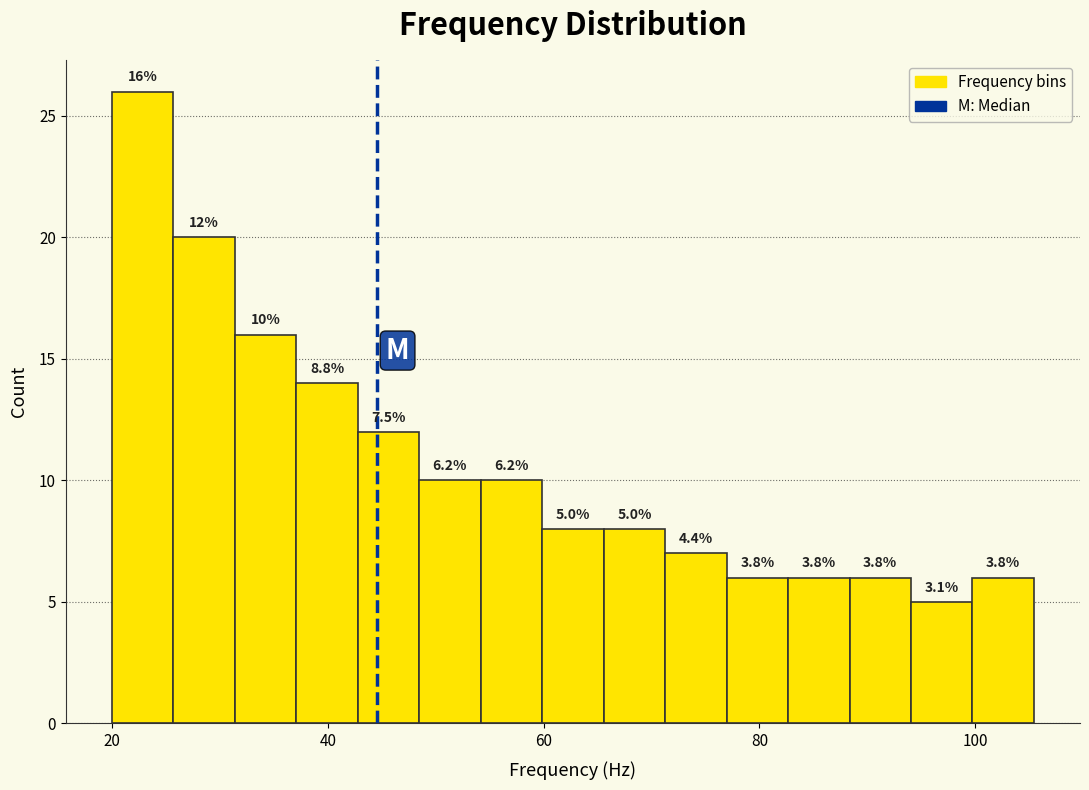

Read against the x-axis, roughly where is the centre of the tallest bar?

22